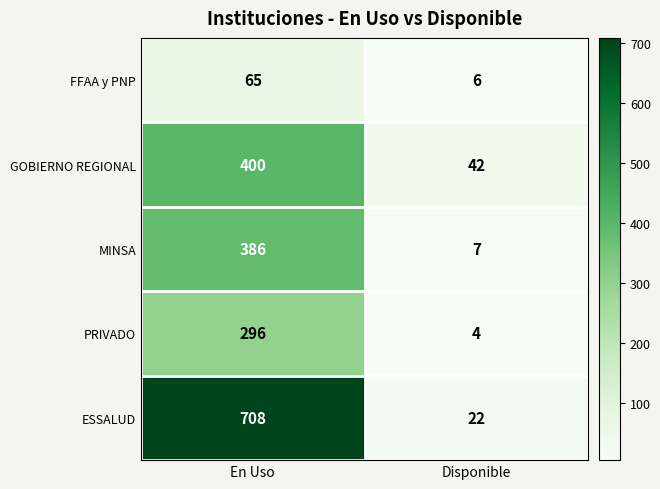

What is the sum of all GOBIERNO REGIONAL values?

442